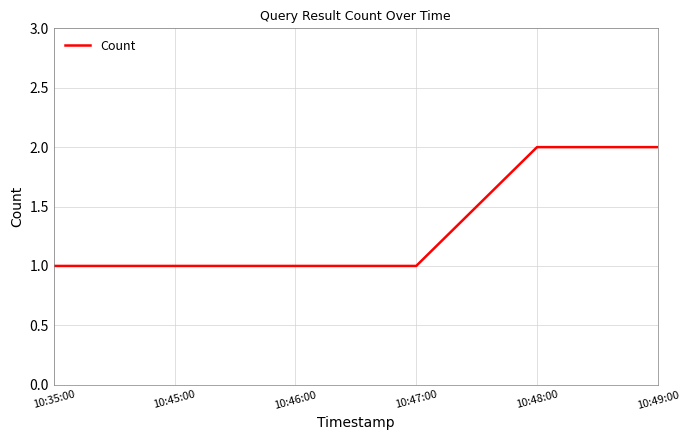

What position from the right is 10:46:00?

4